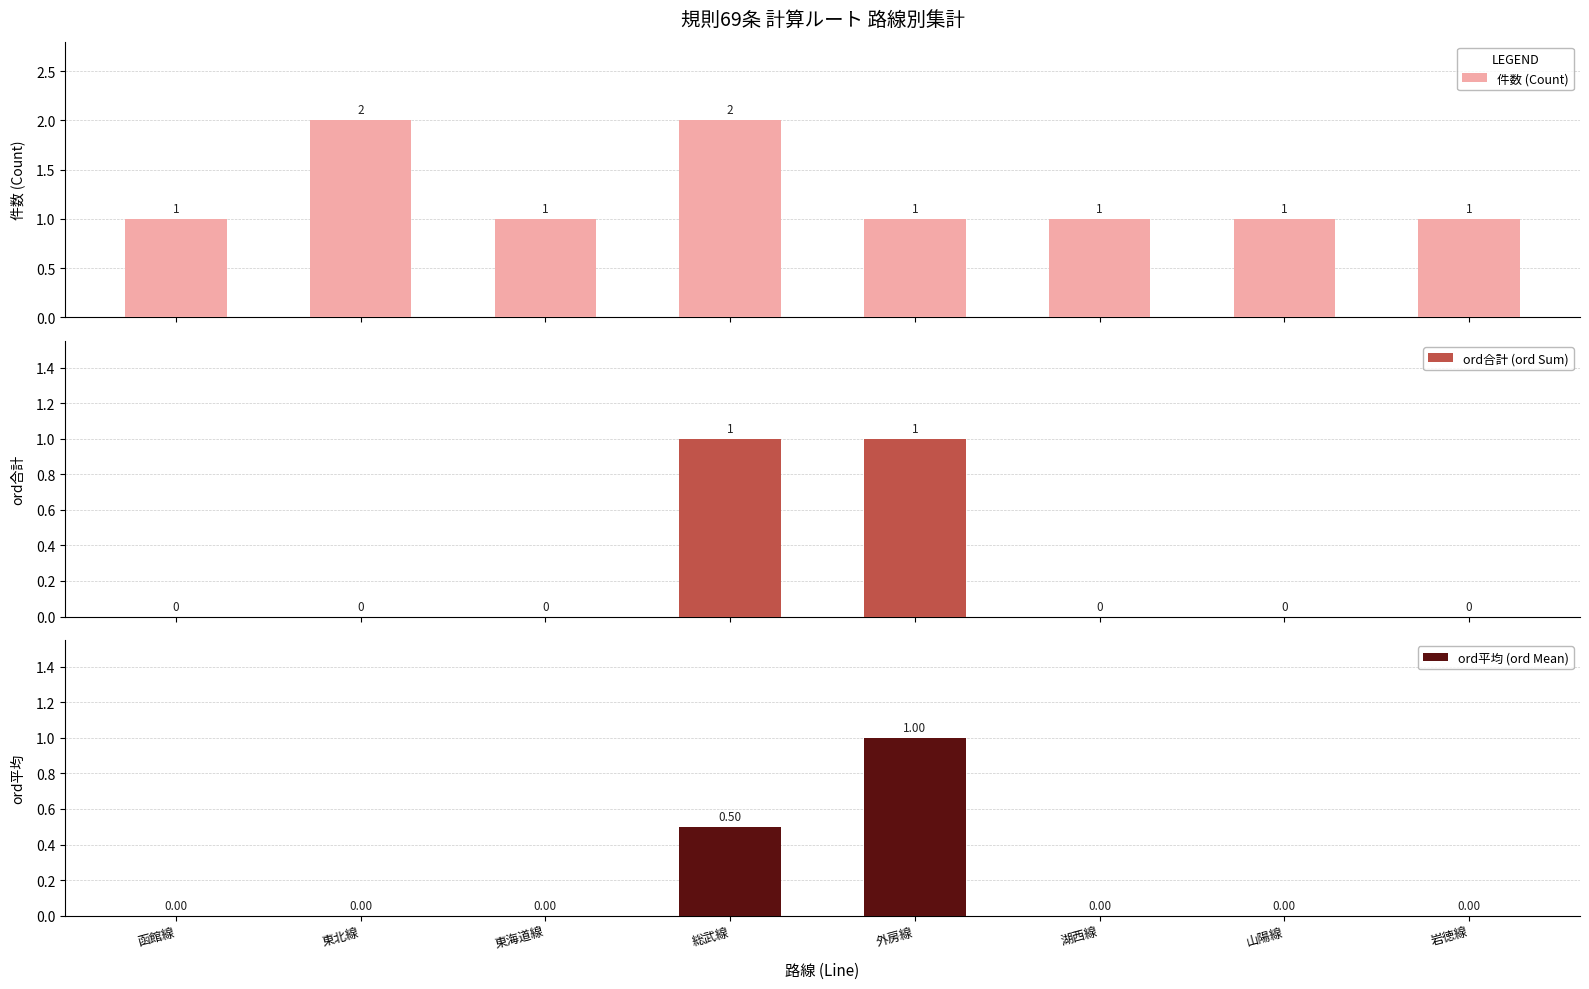

How many categories are shown in the chart?

8